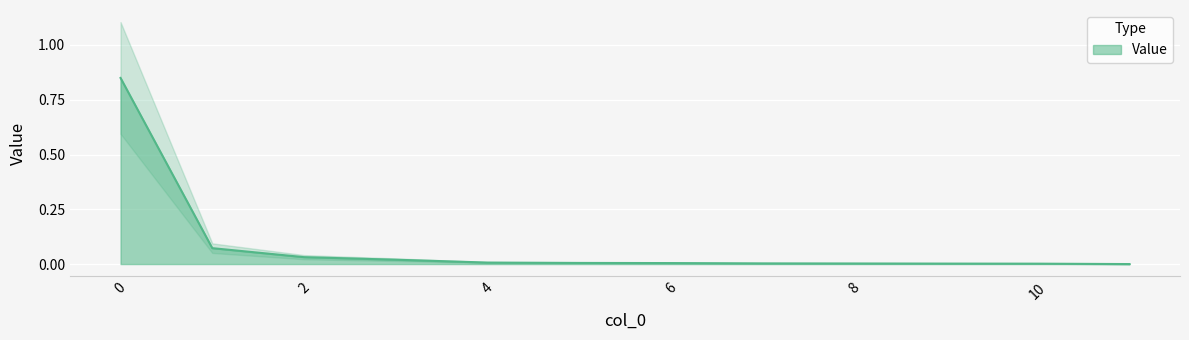

Is it true that the value at 3 is 0.0?

False